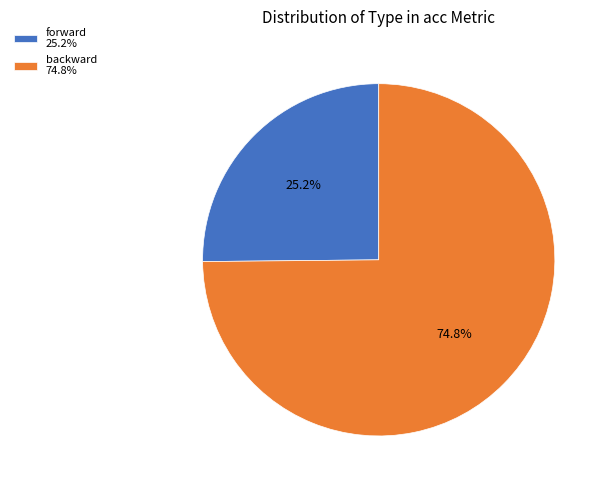

Rank the categories by value from highest to lowest.

backward 74.8%, forward 25.2%